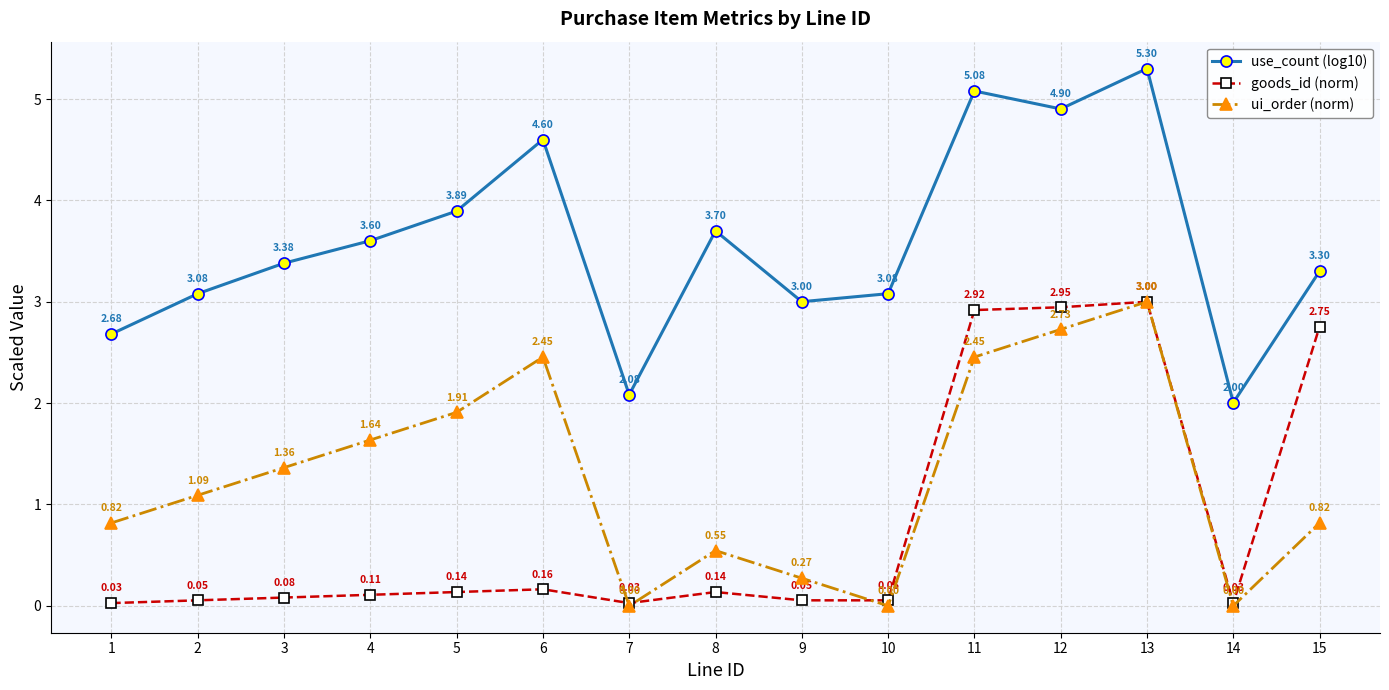

Where is the first local maximum for use_count (log10)?

6